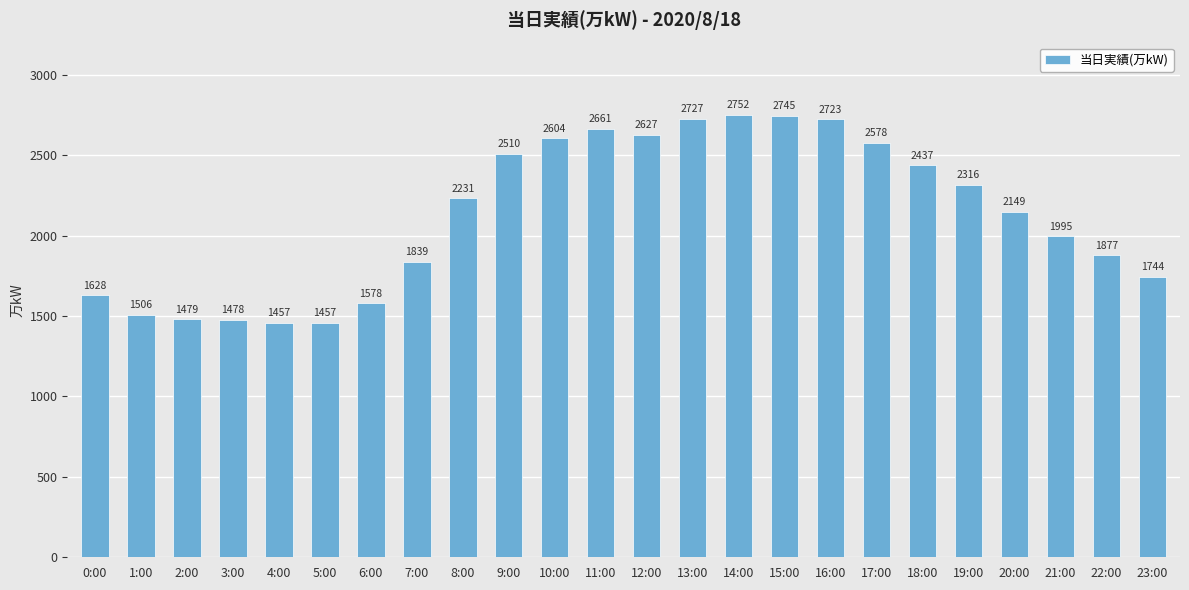

Read the value at 2:00, to the nearest 10.

1480